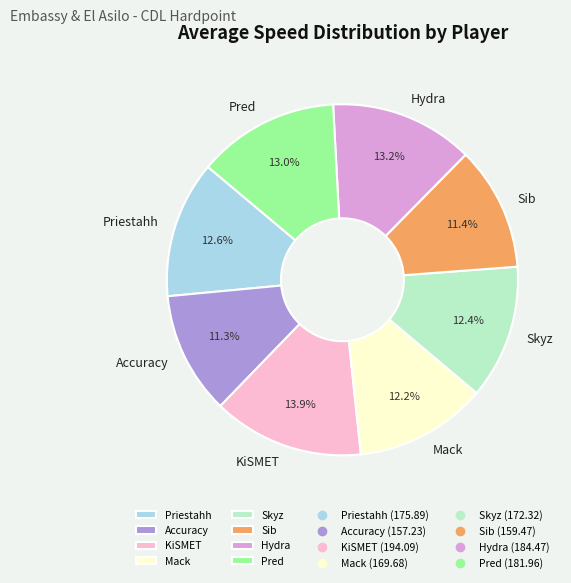

The Mack slice represents 25% of the pie. True or false?

False